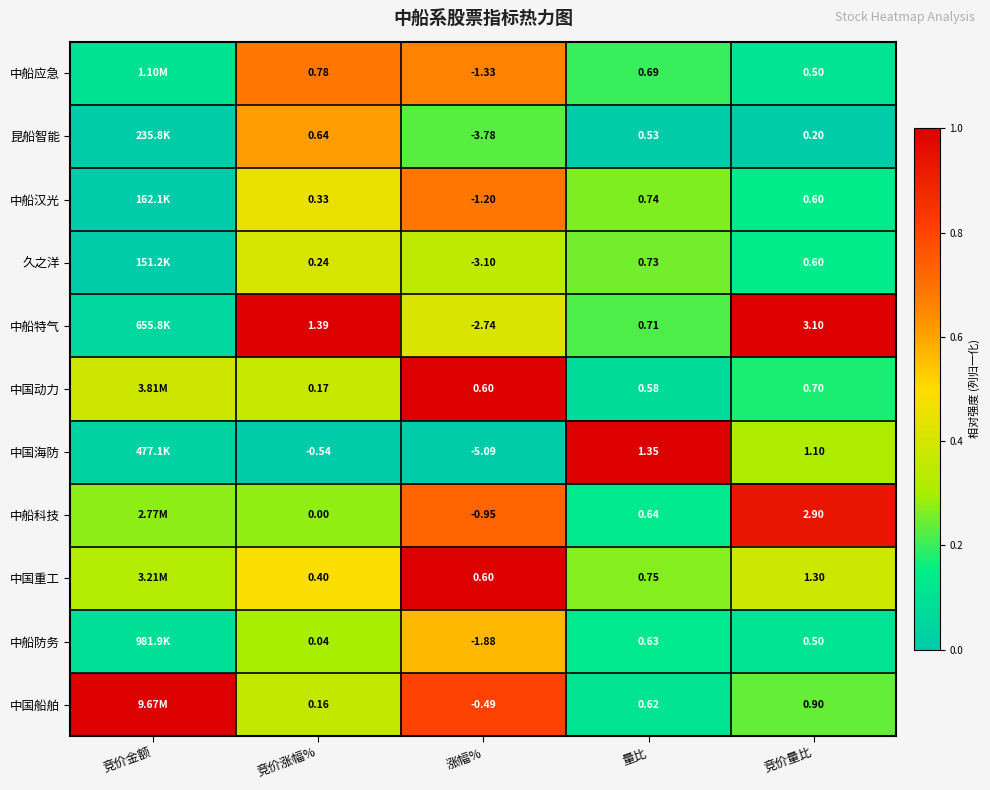

Which series changed the most between 涨幅% and 量比?

中国海防